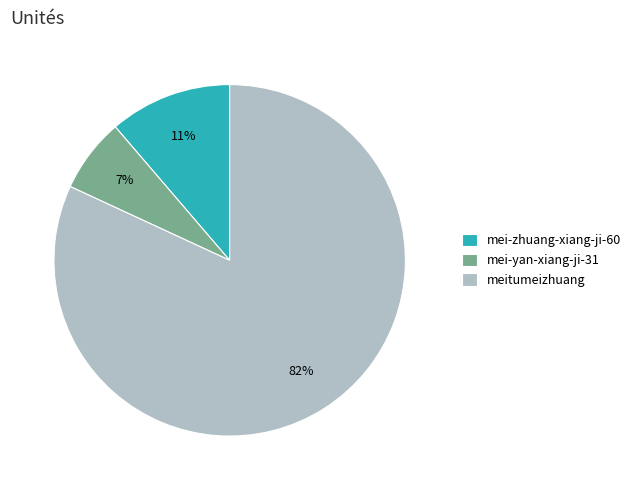

Do mei-yan-xiang-ji-31 and meitumeizhuang together represent more than half of the pie?

Yes